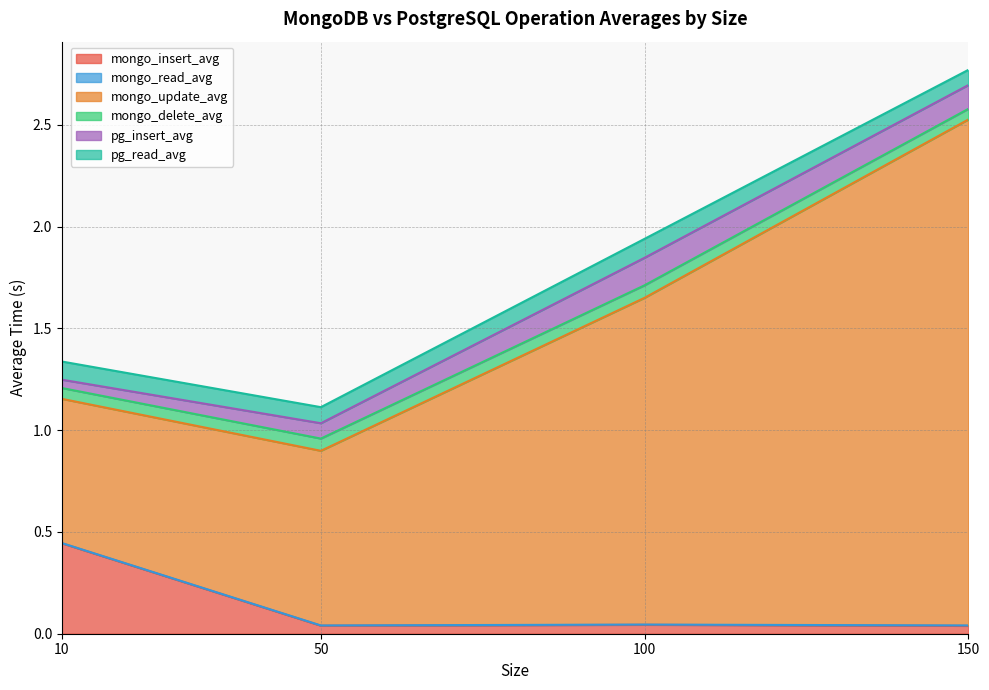

Which category has the lowest value across all series?

10